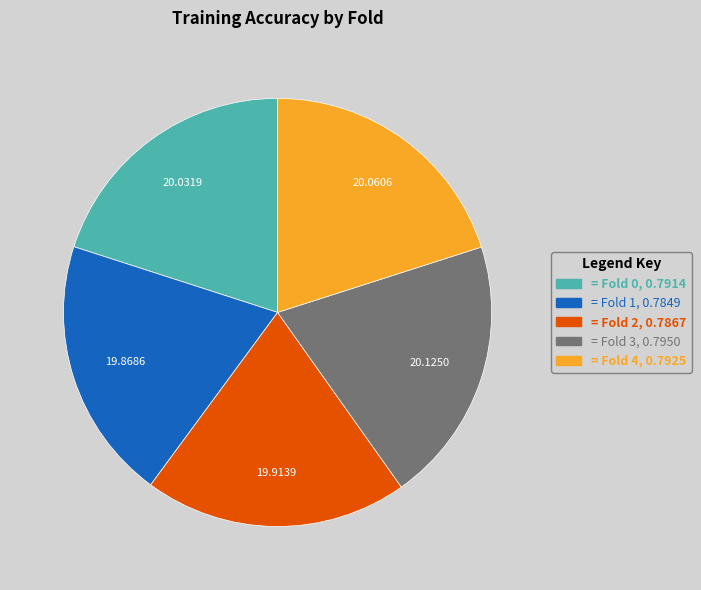

Does any single category account for the majority?

No